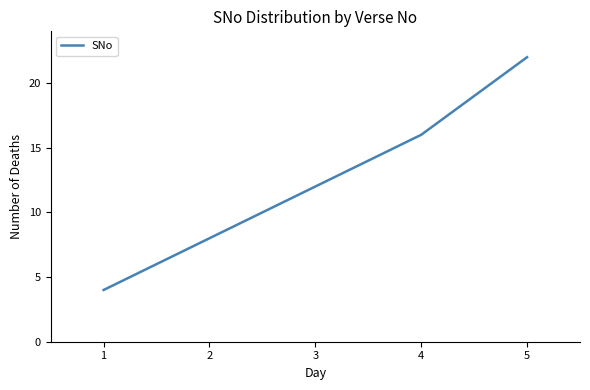

Count the number of categories in the chart.

5